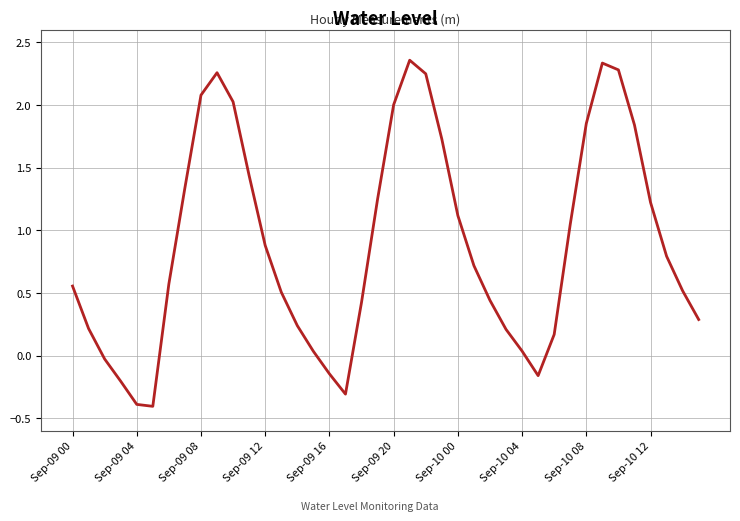

What is the smallest value displayed?

-0.4